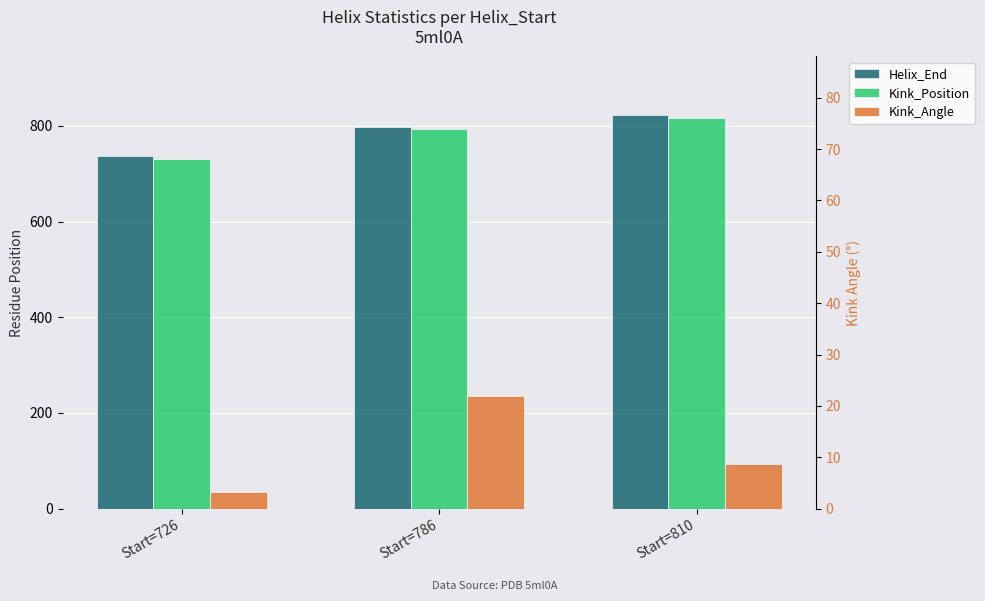

What is the difference between the Kink_Angle values at Start=726 and Start=810?

5.4